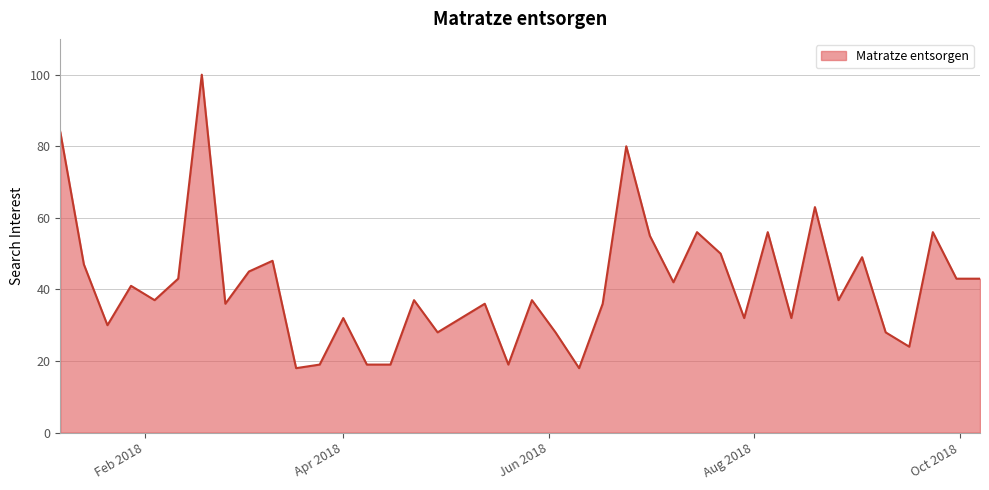

What is the smallest value displayed?

18